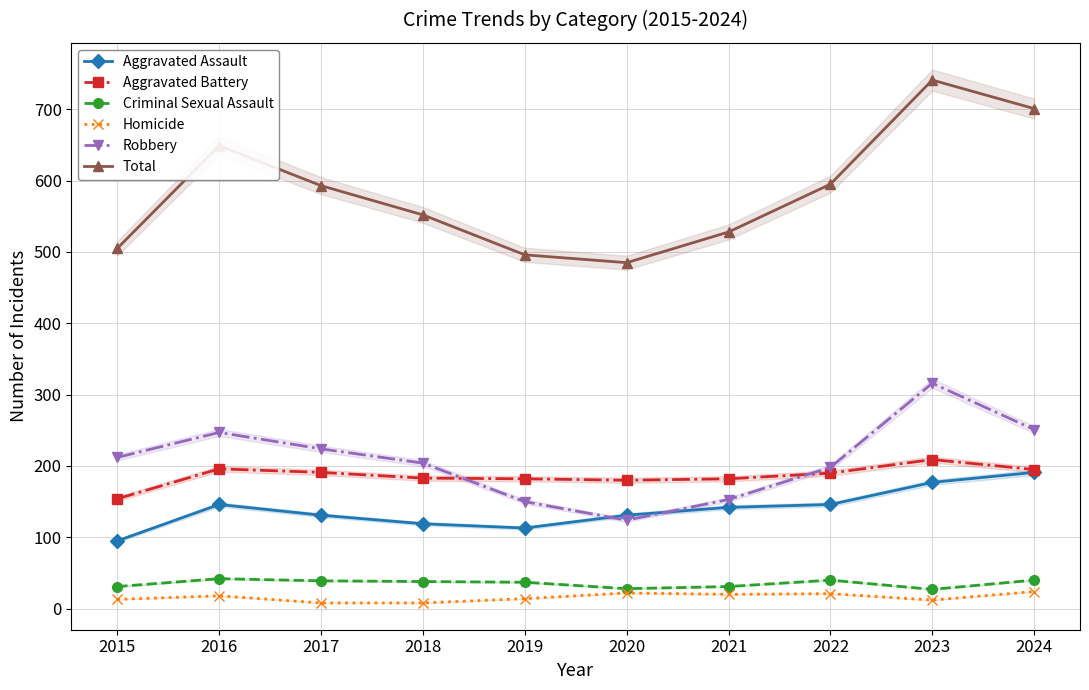

What is the sum of all Aggravated Assault values?

1391